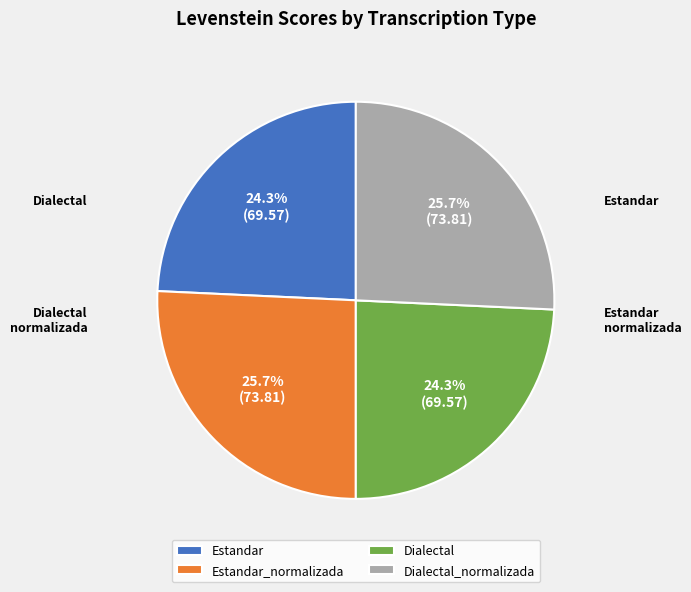

Does any single category account for the majority?

No